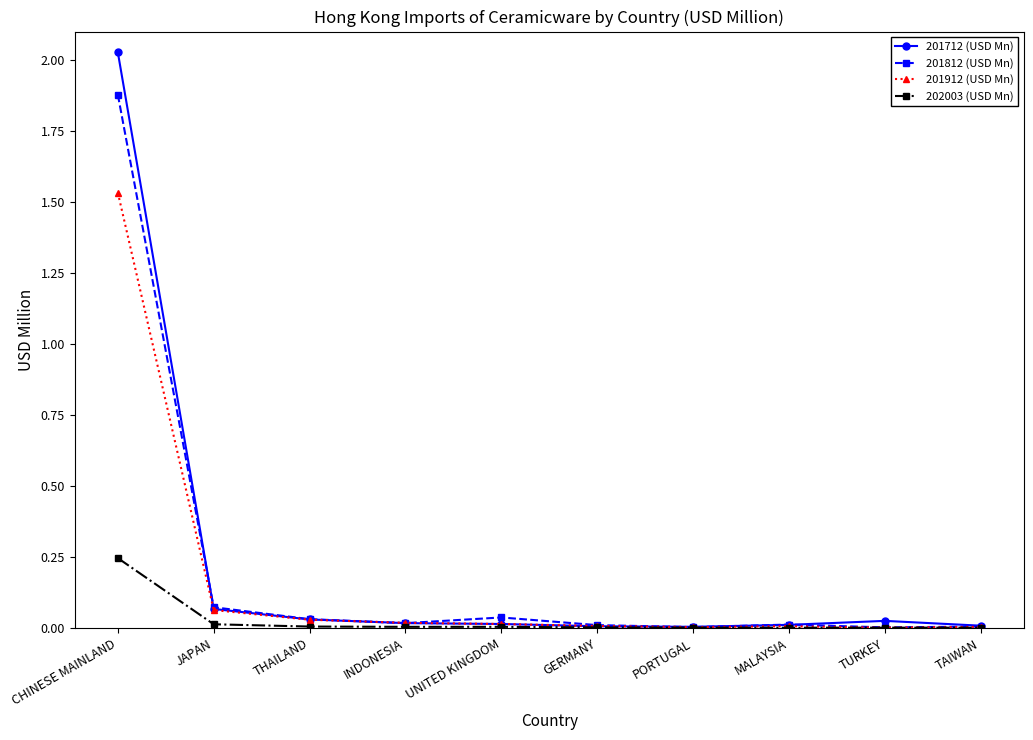

At which category is the sum across all series the highest?

CHINESE MAINLAND